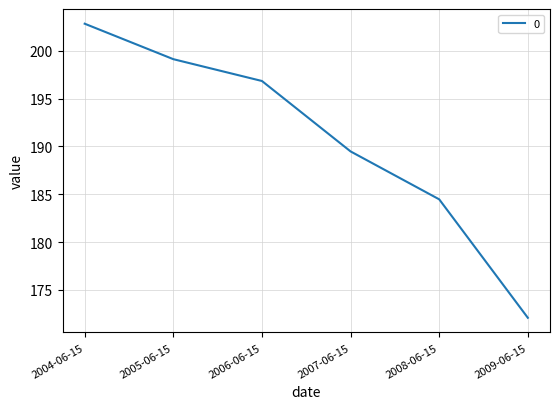

Which label corresponds to the smallest value in the chart?

2009-06-15